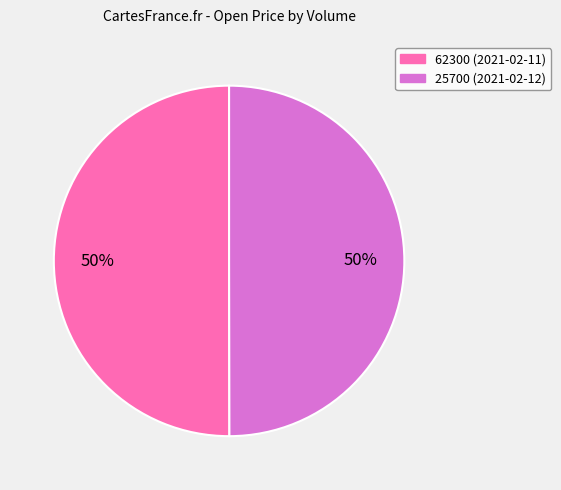

Approximately how many times larger is the value at 25700 compared to 62300?

1.0